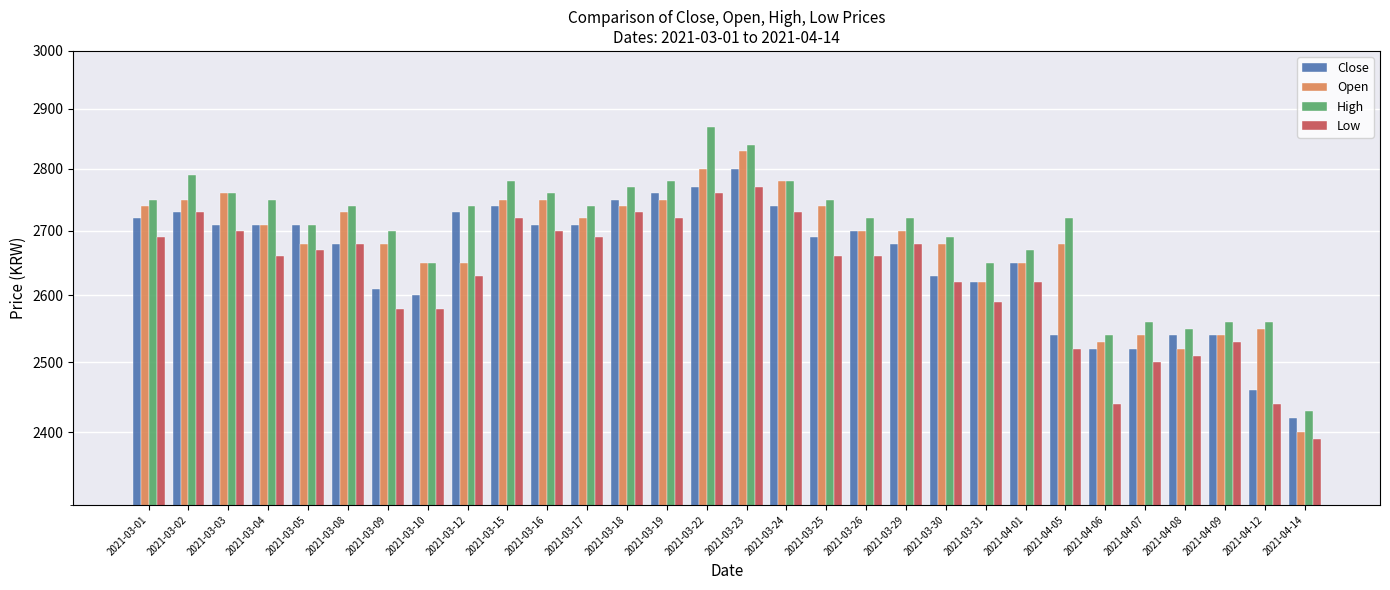

At which label does Low reach its minimum?

2021-04-14